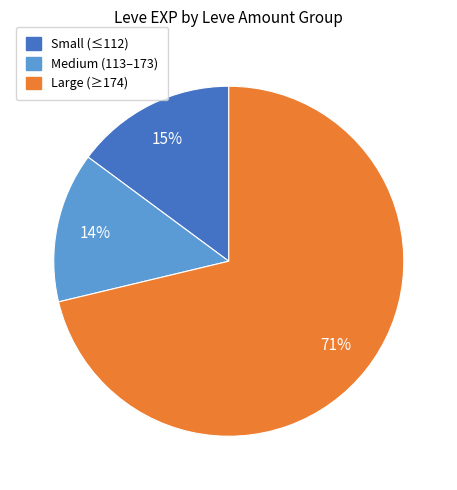

Rank the categories by value from lowest to highest.

Medium (113–173), Small (≤112), Large (≥174)